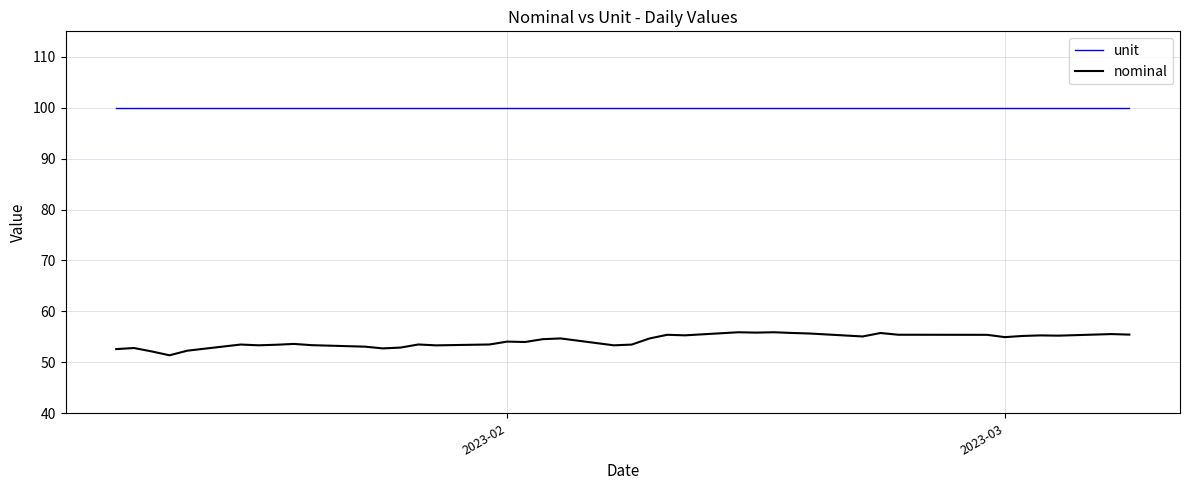

True or false: unit and nominal intersect in this chart.

False